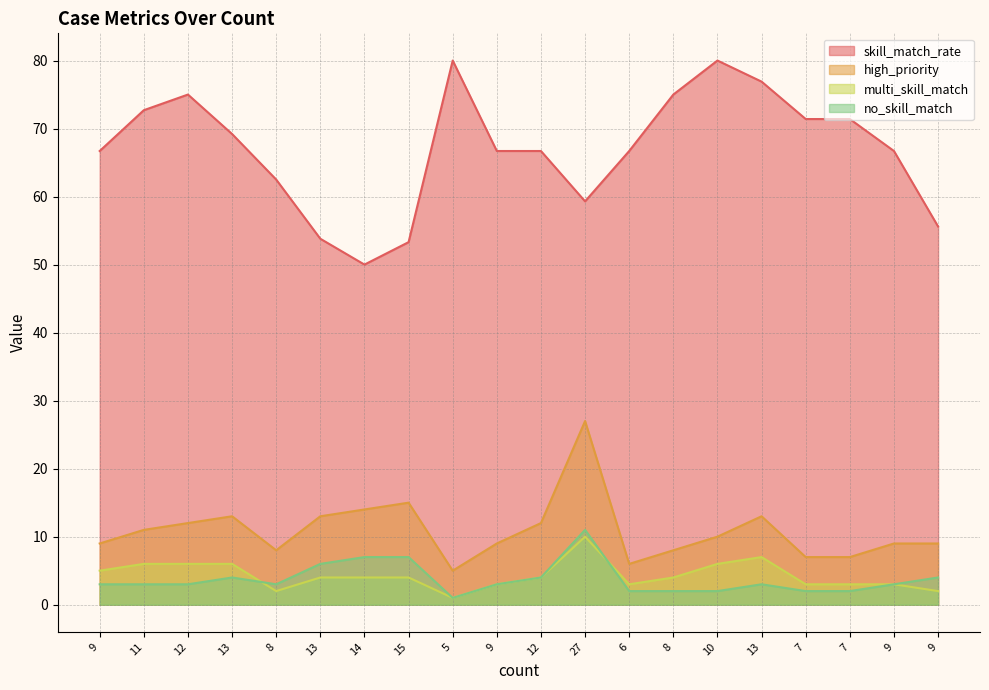

Is it true that skill_match_rate equals 80.0 at 10?

True